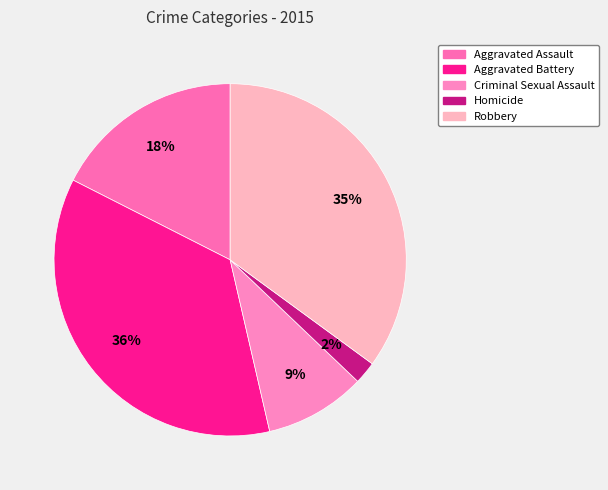

Which slice is the smallest?

Homicide